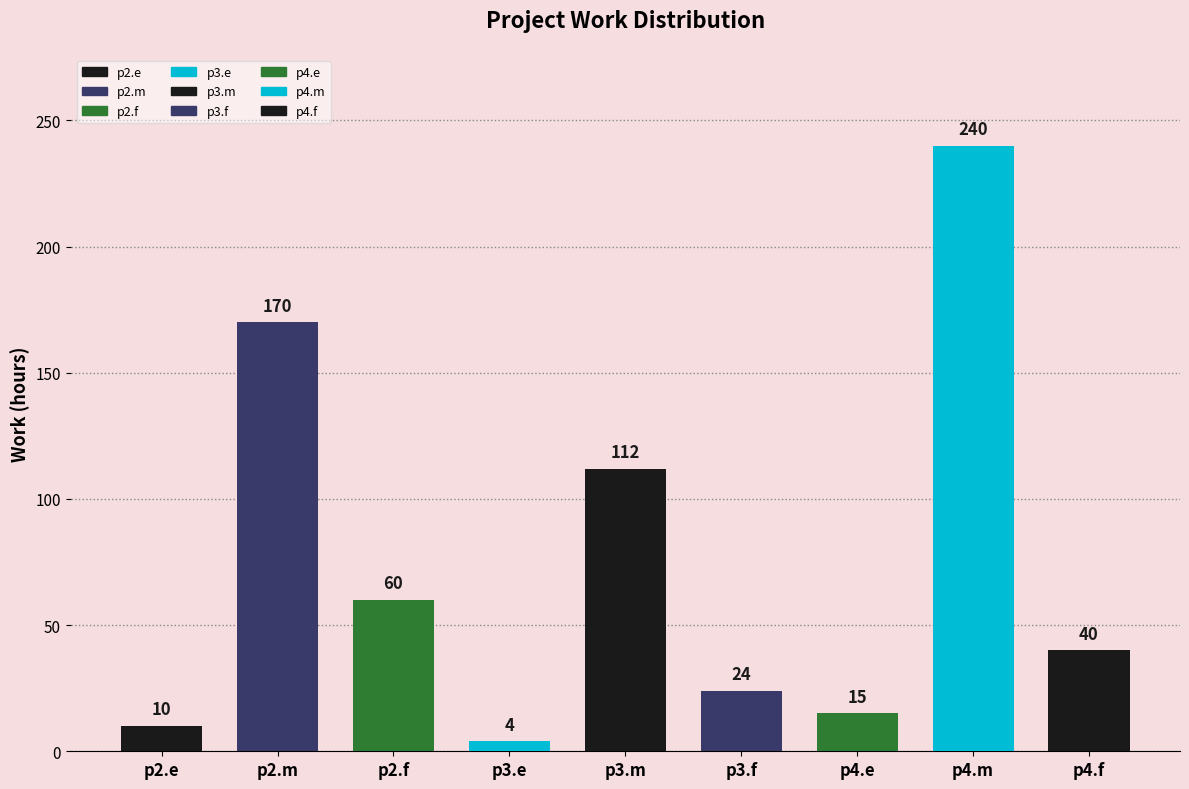

What is the difference between the maximum and minimum values?

236